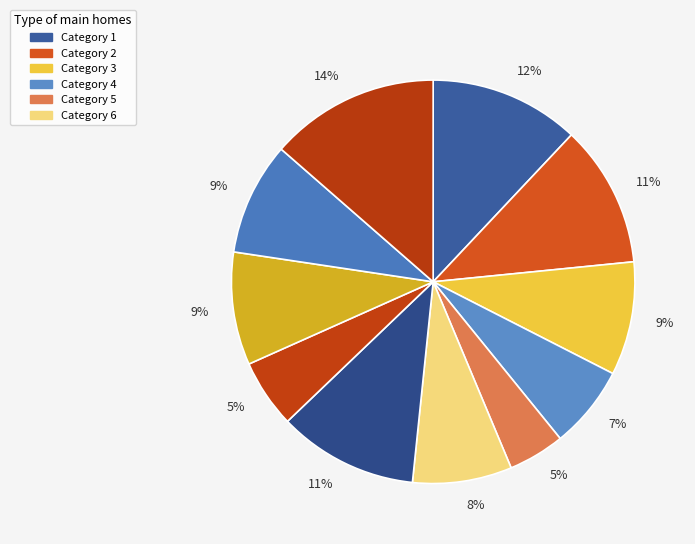

Count the number of slices in the pie.

11